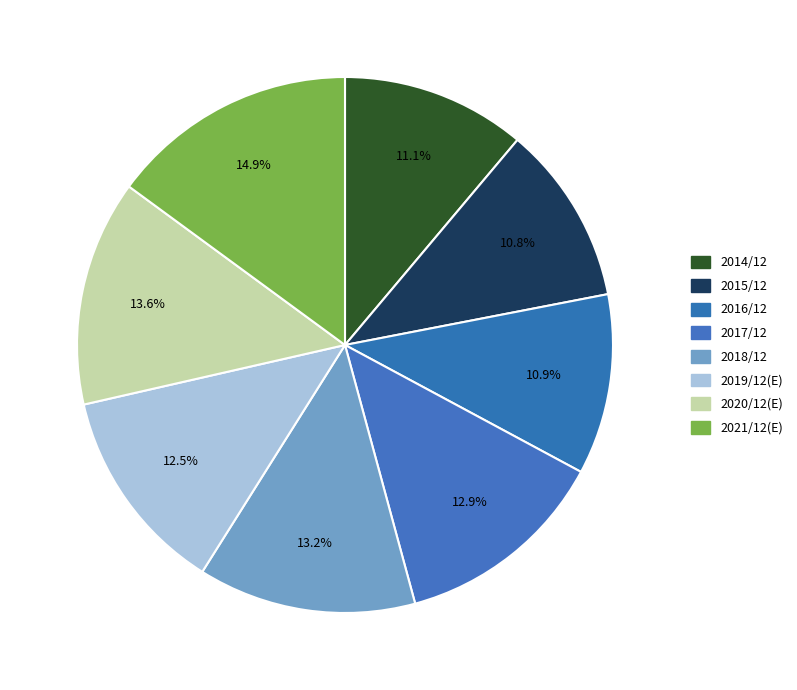

What percentage do 2014/12 and 2018/12 together represent?

24.3%